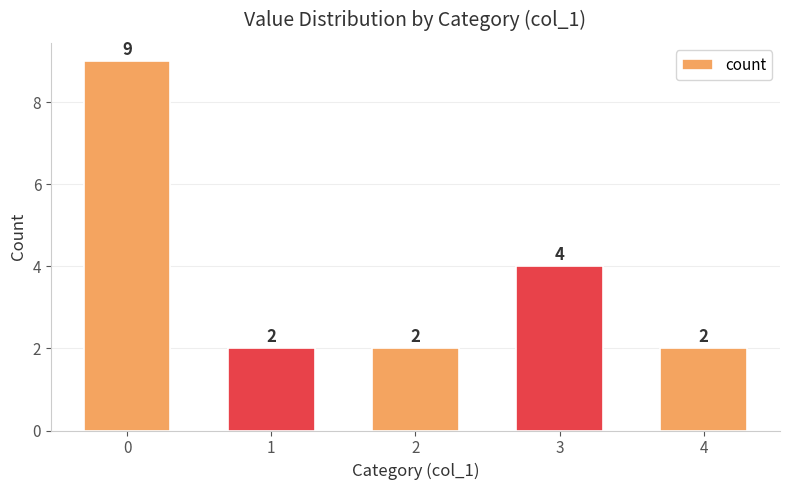

Which has a higher value, 4 or 3?

3